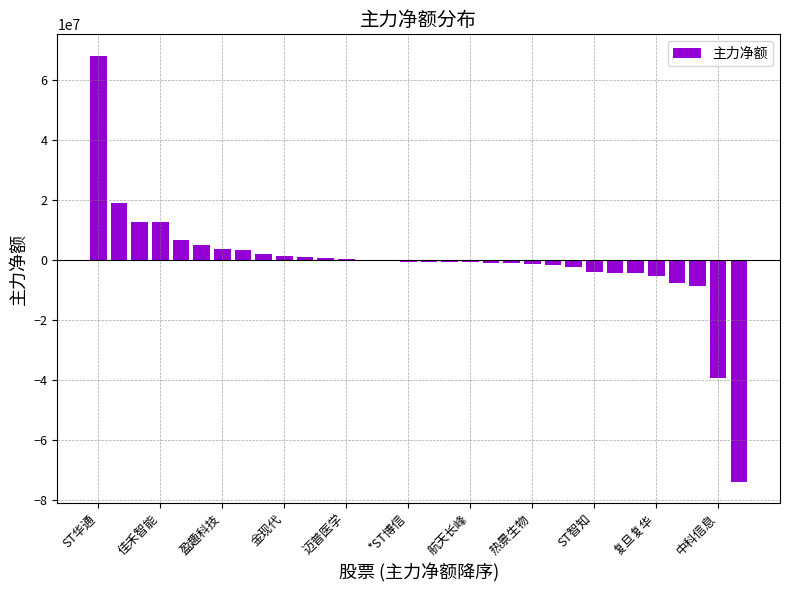

What is the greatest value displayed?

67988388